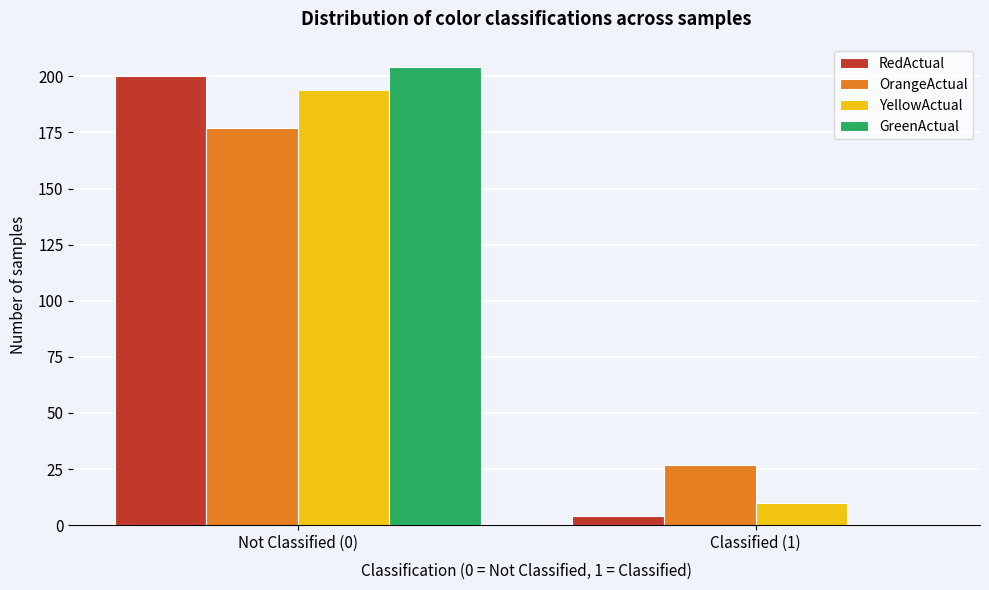

Reading left to right, what are all the values shown in this chart?

RedActual: Not Classified (0)=200	Classified (1)=4
OrangeActual: Not Classified (0)=177	Classified (1)=27
YellowActual: Not Classified (0)=194	Classified (1)=10
GreenActual: Not Classified (0)=204	Classified (1)=0